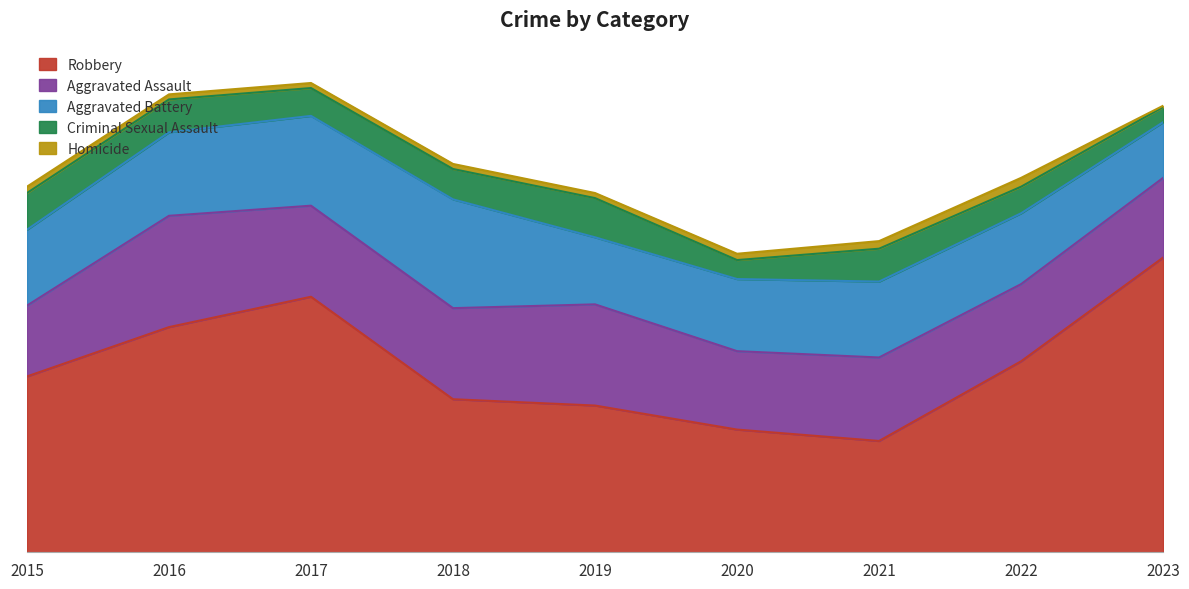

The Robbery series shows 97 at 2020. True or false?

True